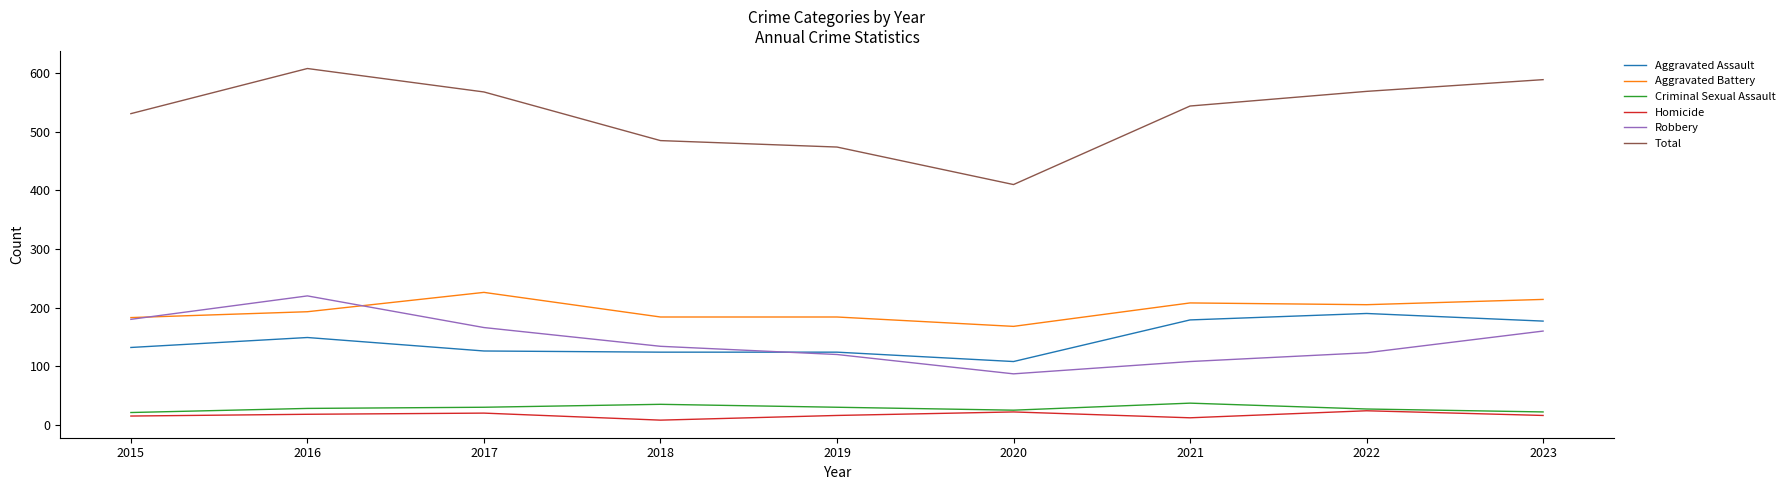

How many distinct data groups are displayed?

6